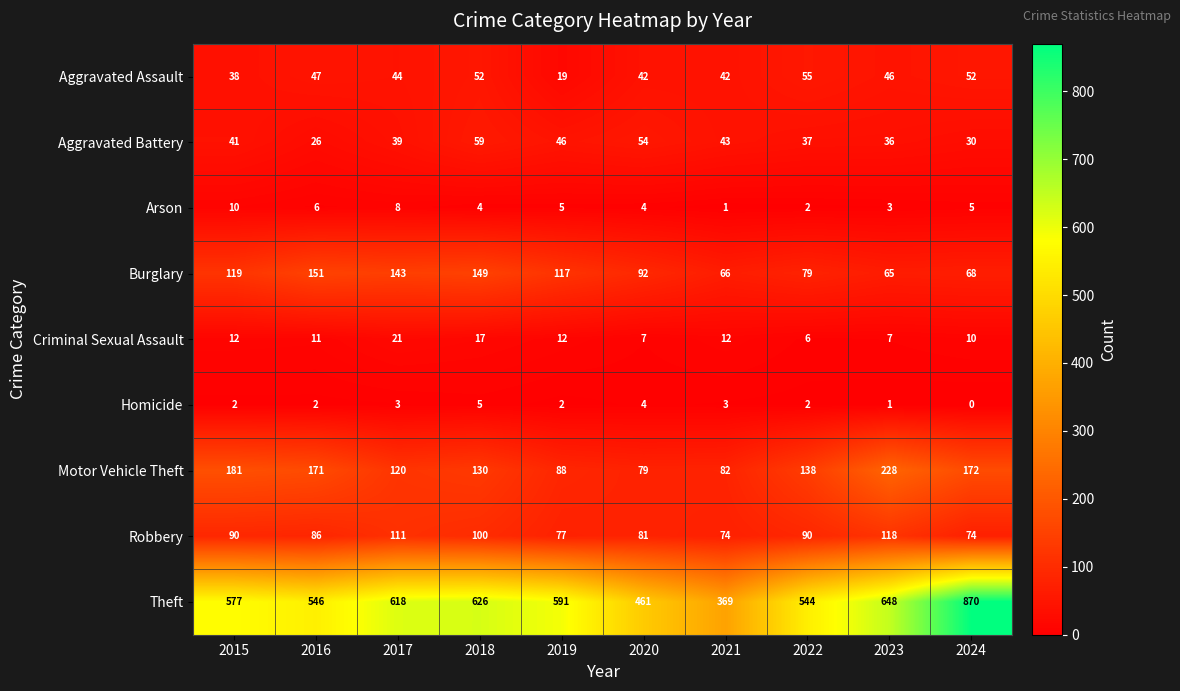

Which label corresponds to the smallest value in the chart?

2024